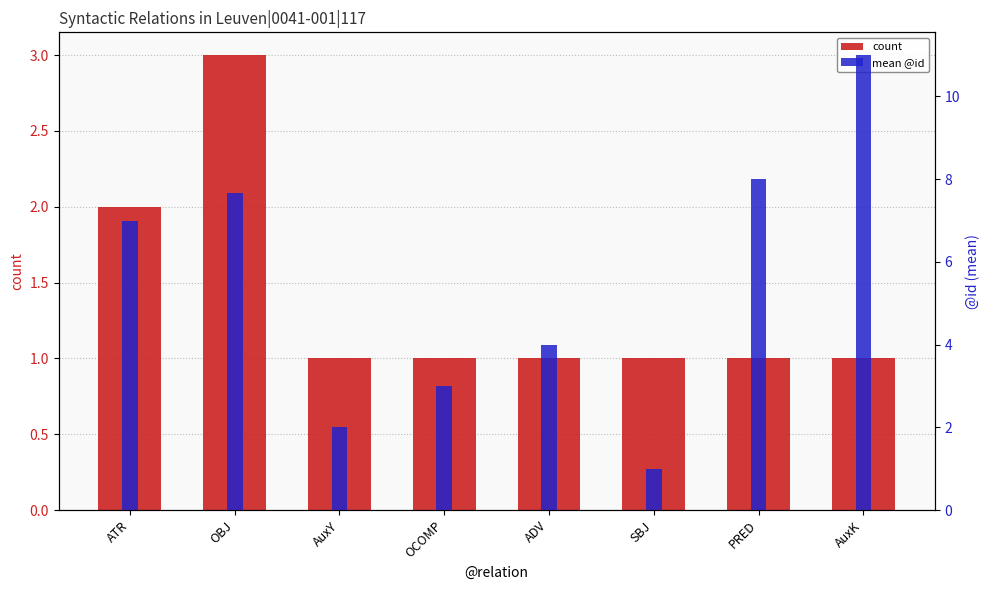

Between PRED and AuxK, which series saw the biggest shift?

mean @id